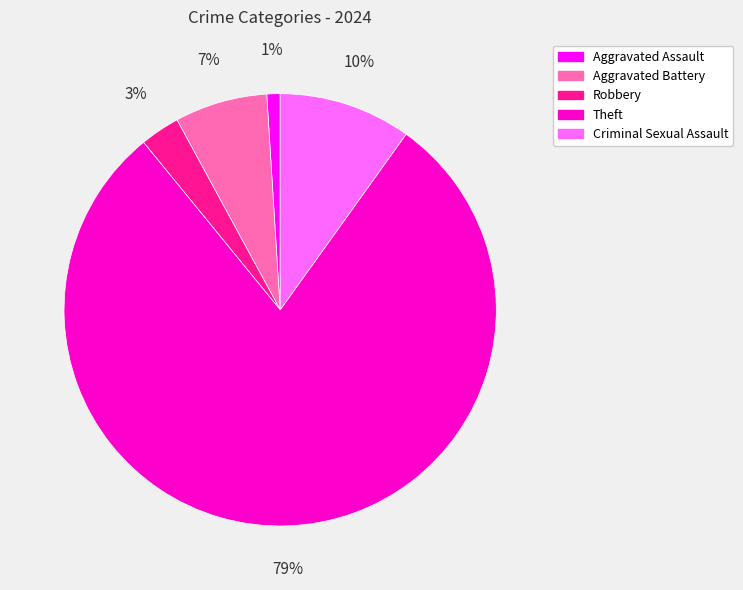

Combined, do Theft and Aggravated Assault account for over 50%?

Yes